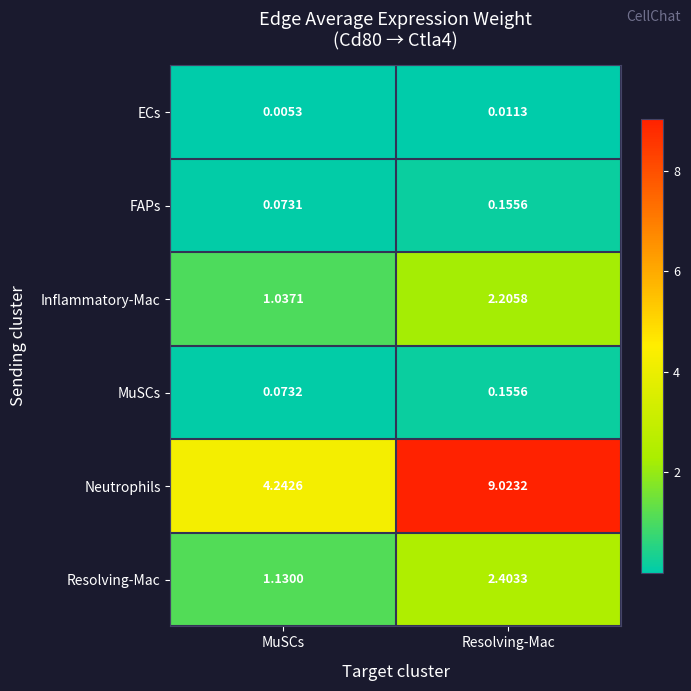

Rank the categories by Inflammatory-Mac value from lowest to highest.

MuSCs, Resolving-Mac